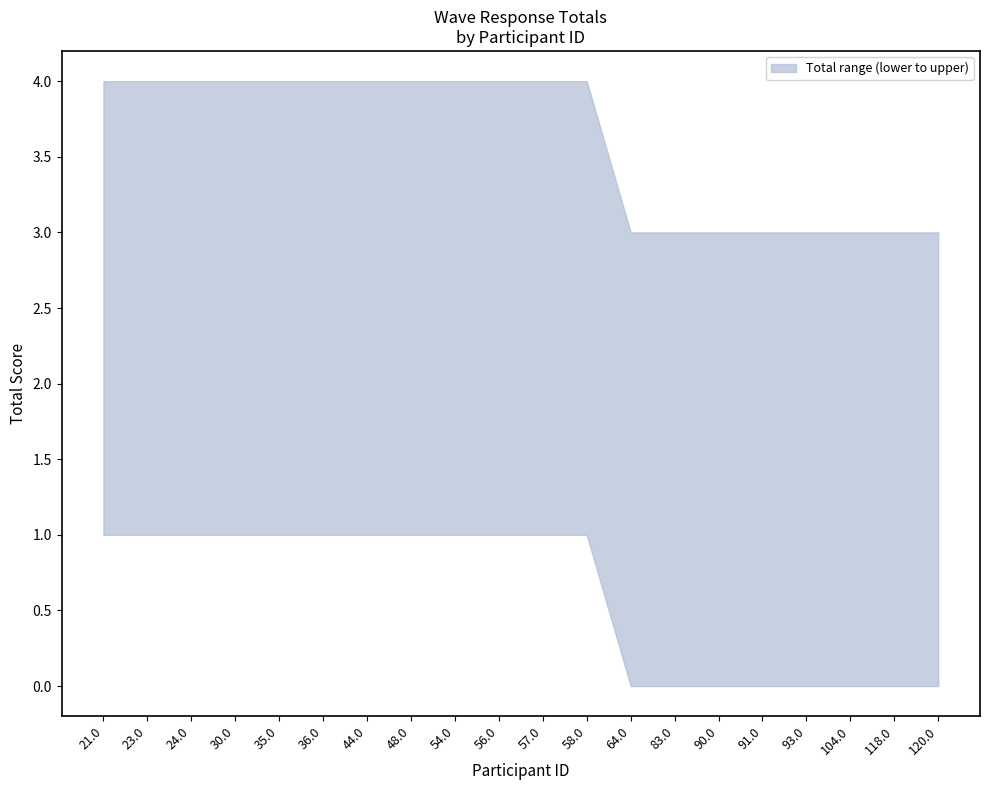

The upper series shows 3 at 48.0. True or false?

False